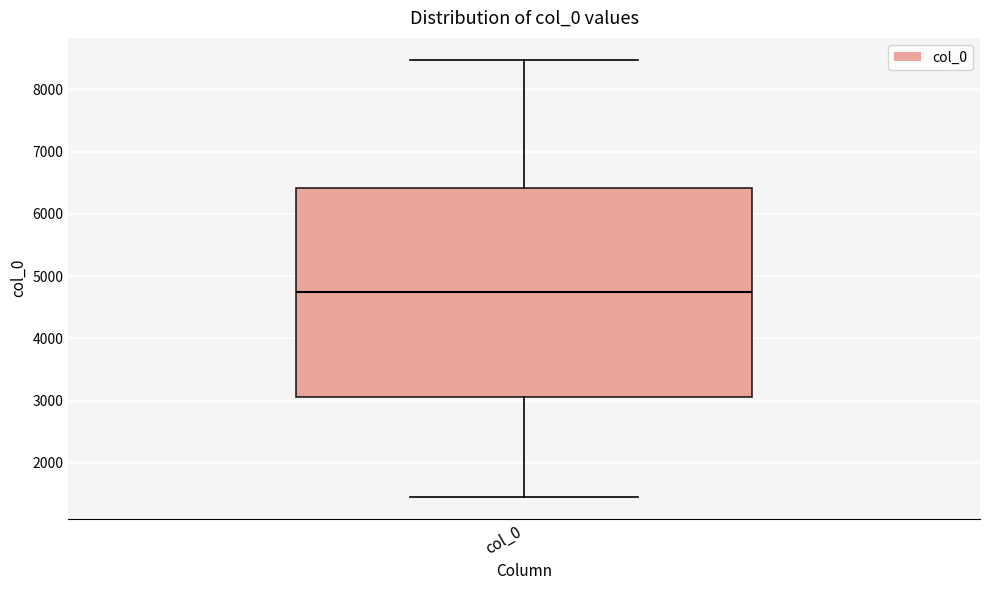

Transcribe this box plot: give where the median line is, the range the box spans, and where the two whiskers end, as read against the y-axis. The values are not printed on the chart, so give them approximately, as read against the axis.

median 4700, box 3100 to 6400, whiskers 1500 to 8500